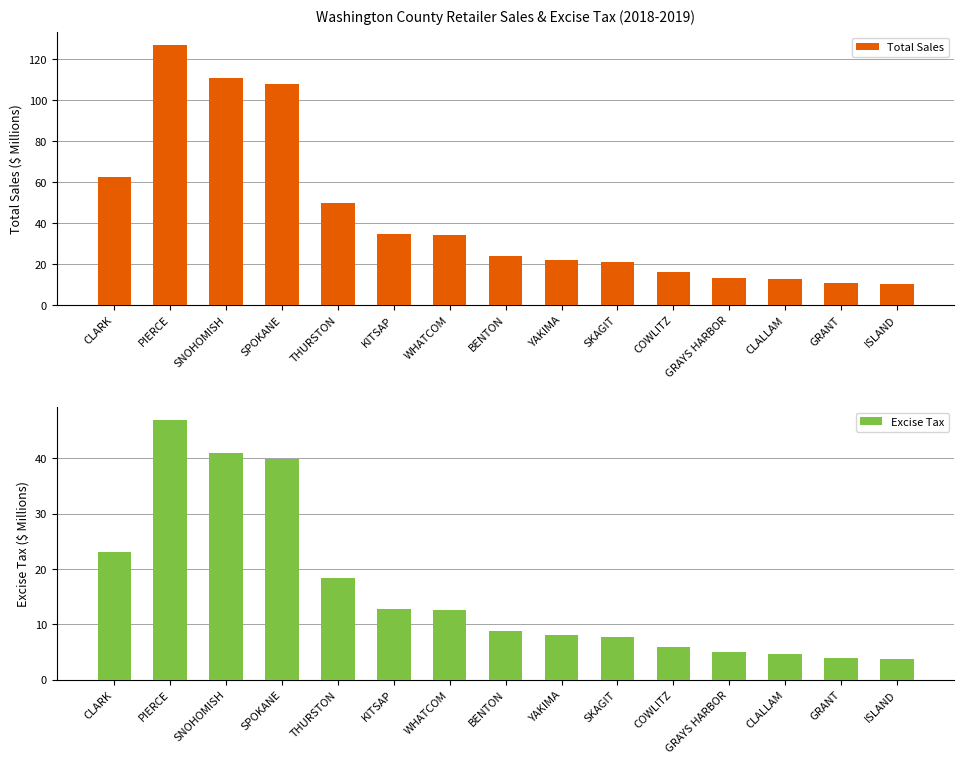

Where does the Total Sales series first go above 23?

CLARK